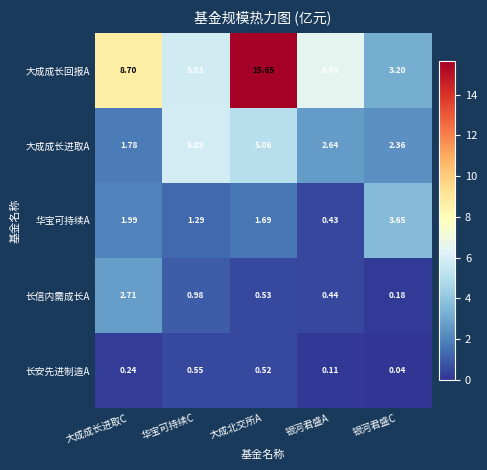

Which category has the highest value across all series?

大成北交所A